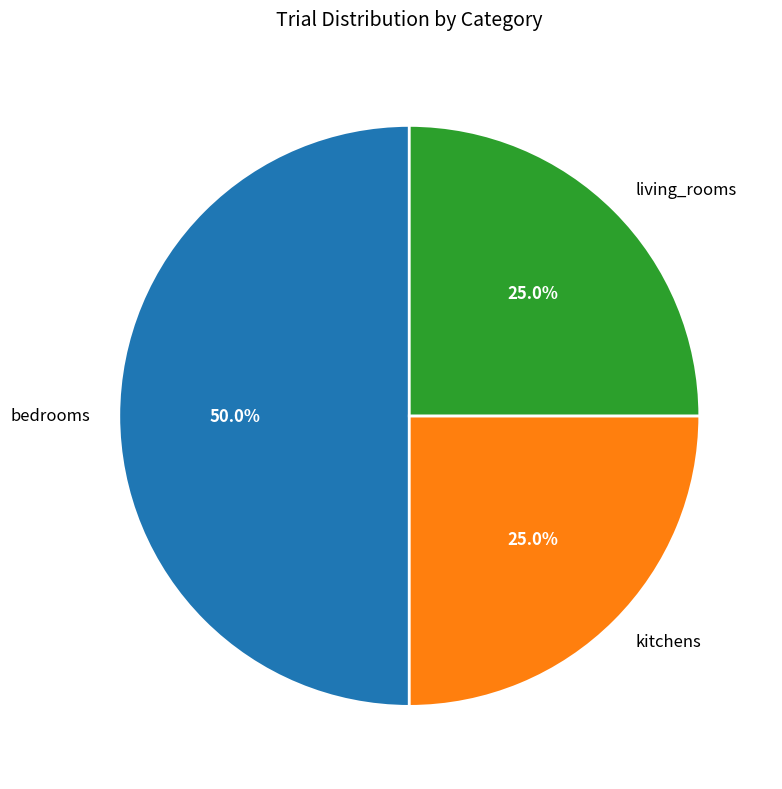

Which category has the biggest portion of the pie?

bedrooms